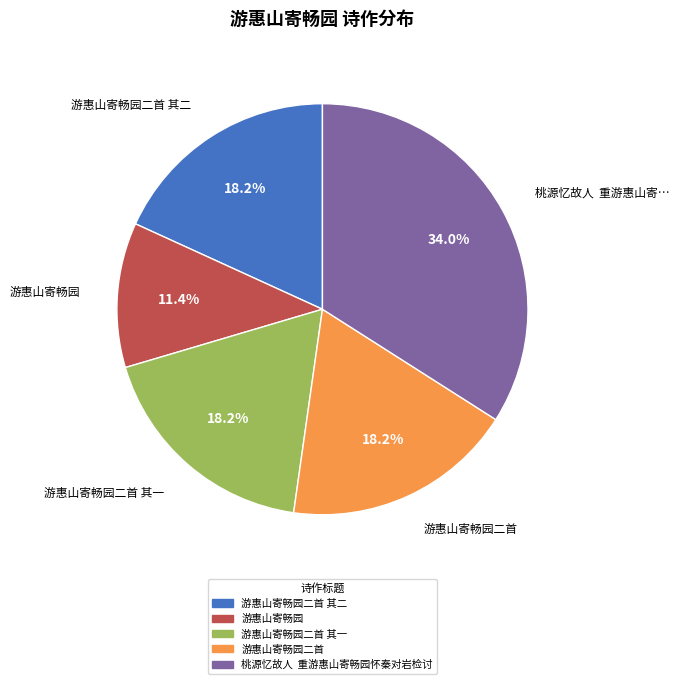

Does any single category account for the majority?

No